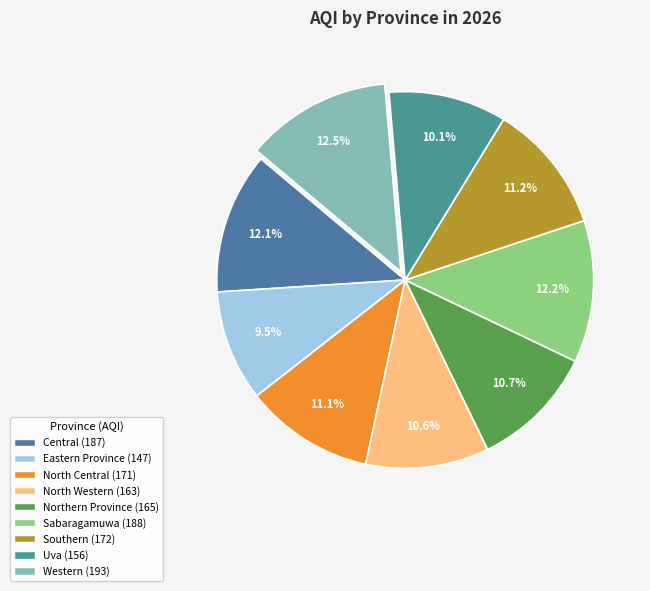

Count the number of slices in the pie.

9